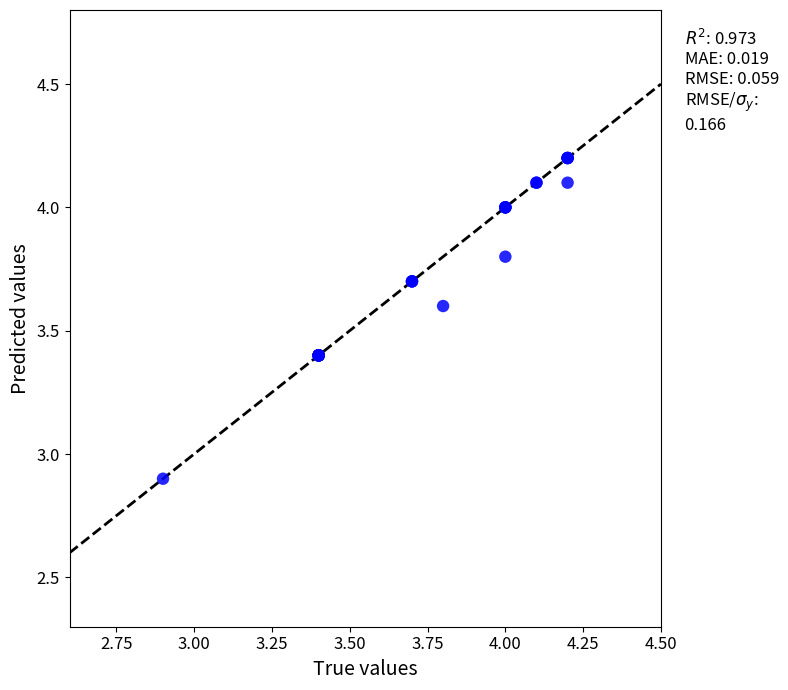

What Y value in the scatter plot is closest to 3?

2.9